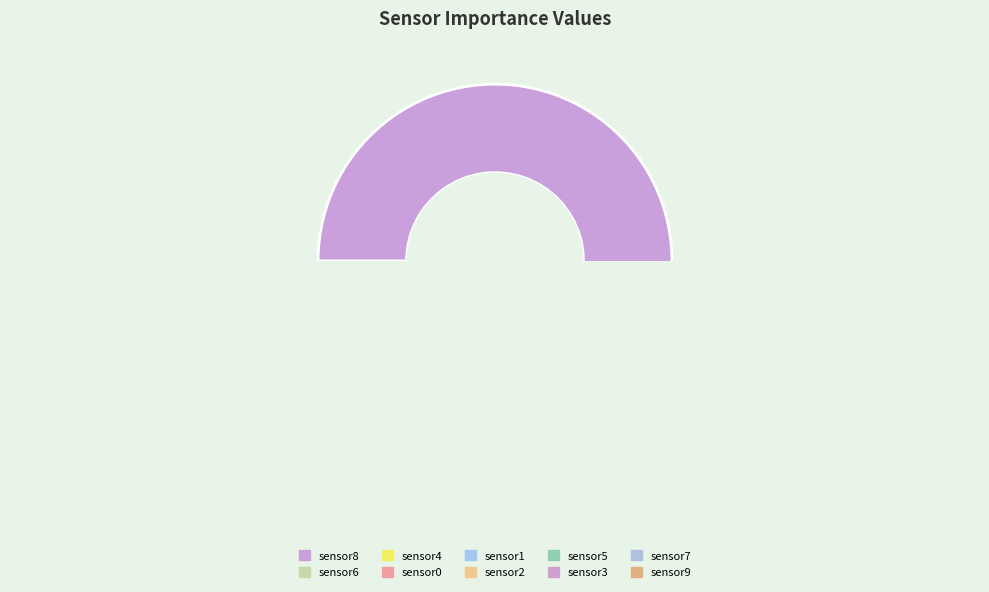

Is sensor8 the majority of the pie?

Yes